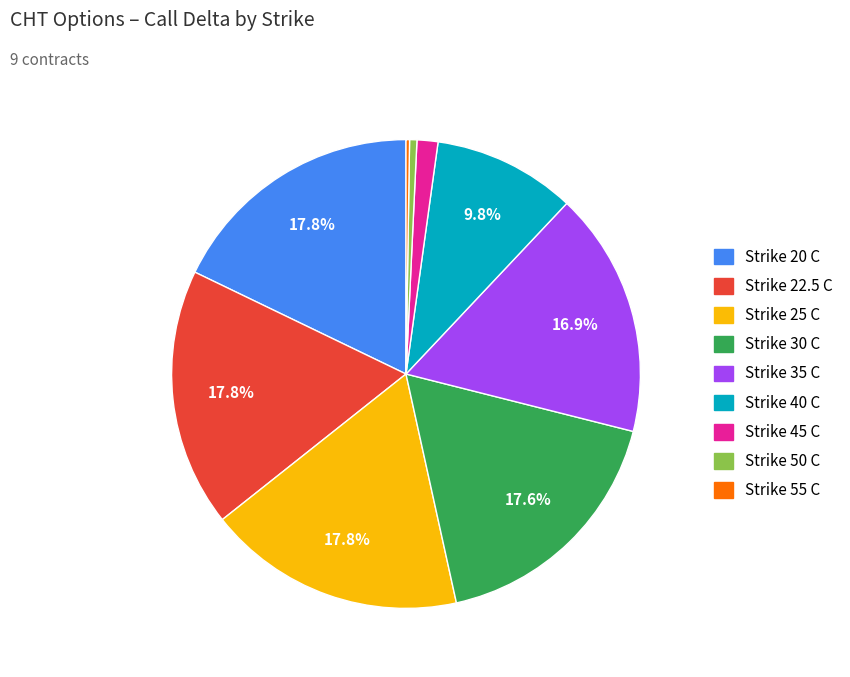

Is it true that Strike 50 C is 1% of the pie?

True